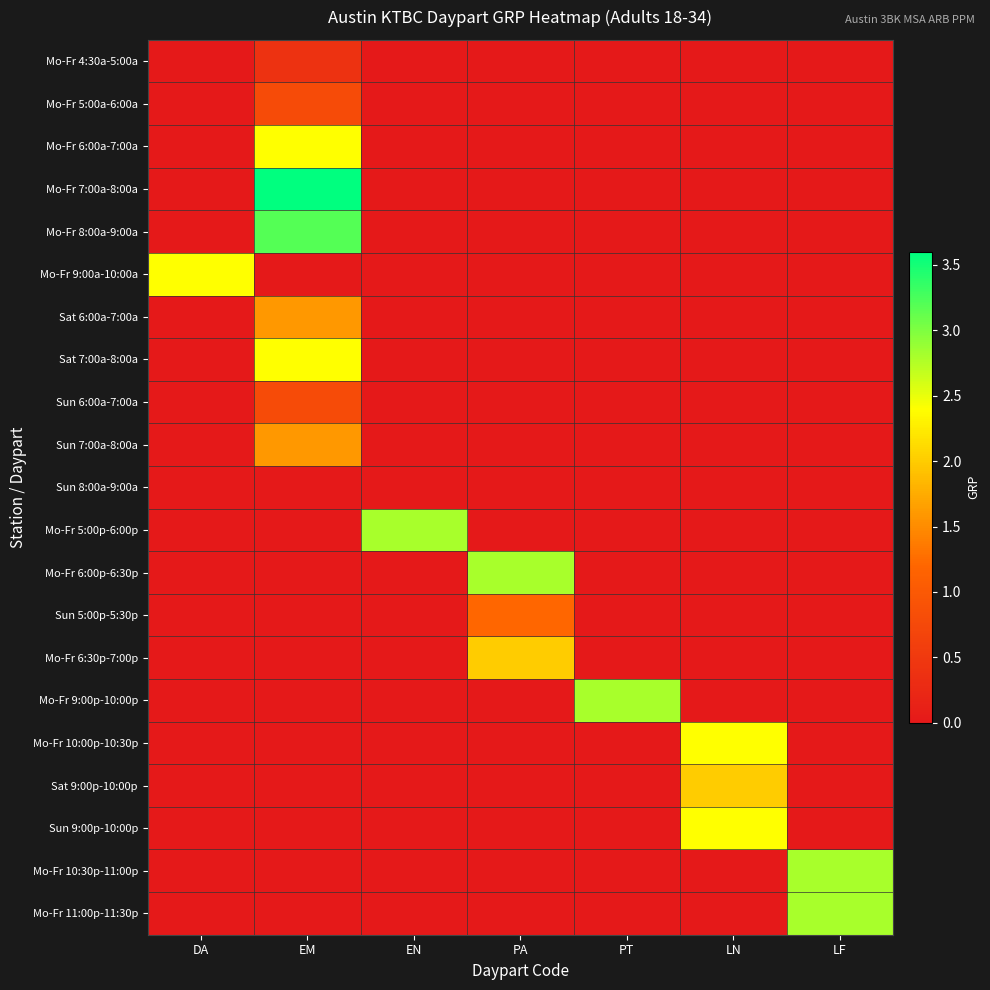

What is the difference between the highest and lowest values at DA?

2.4